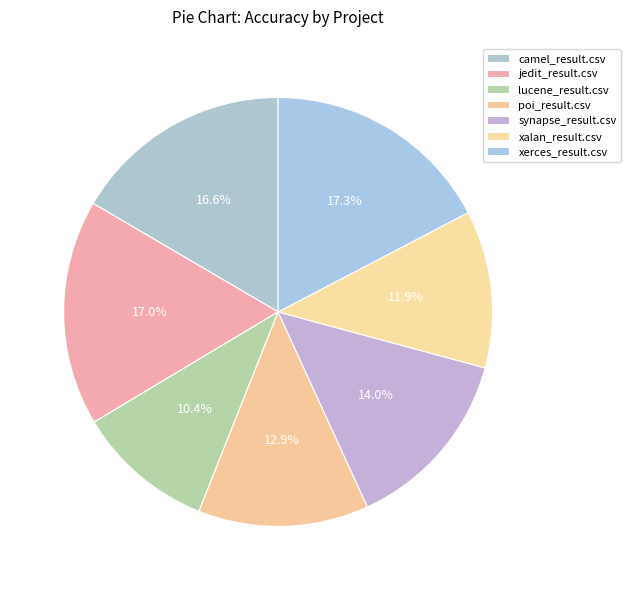

To the nearest percent, what percentage of the pie is xalan_result.csv?

12%